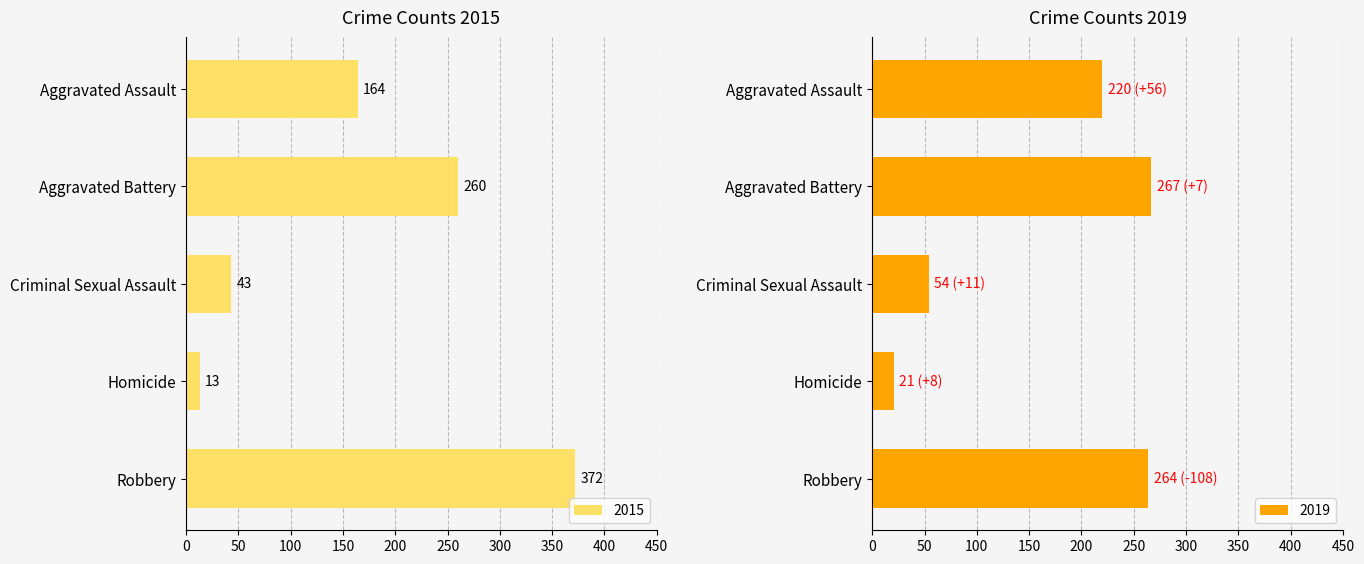

How many data points in 2015 are less than 164?

2